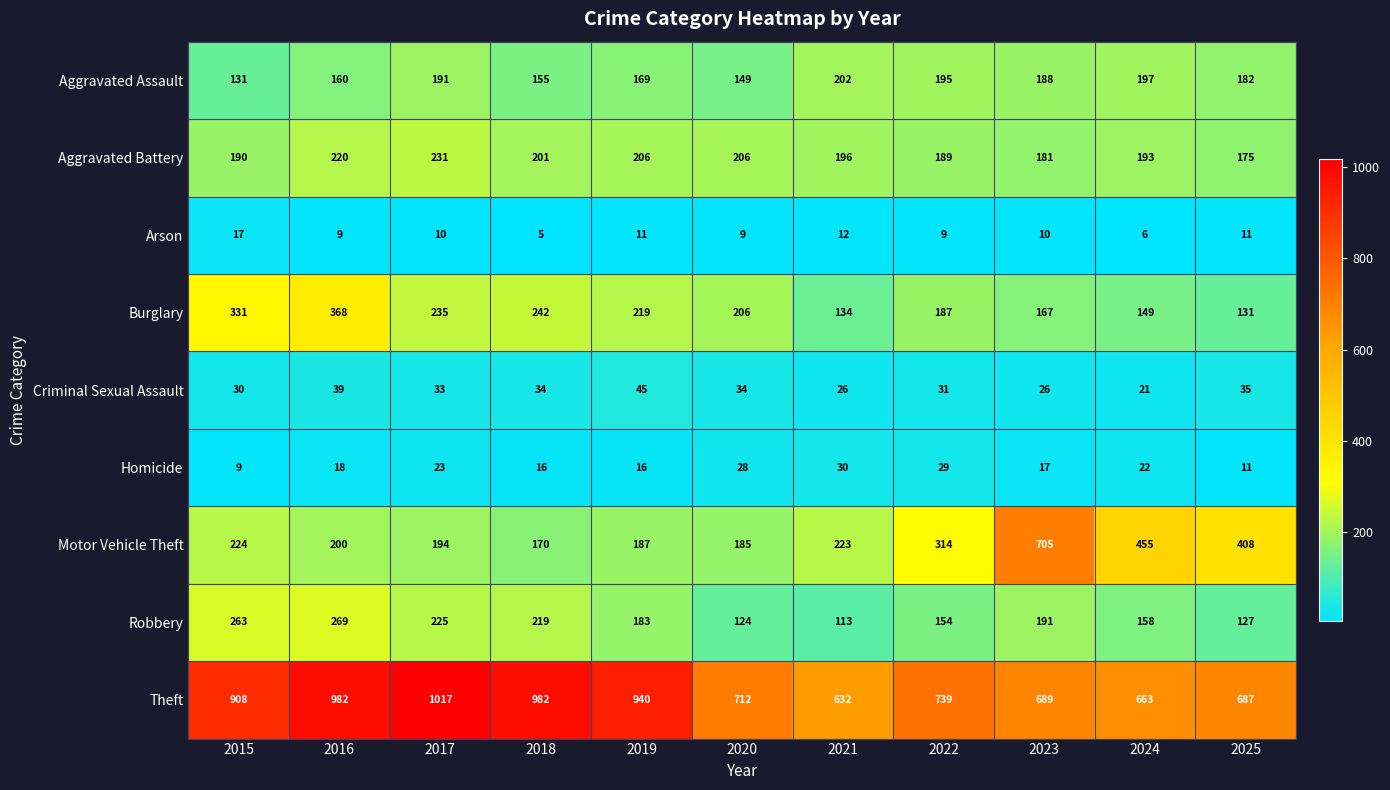

Rank the series by their maximum value, from lowest to highest.

Arson, Homicide, Criminal Sexual Assault, Aggravated Assault, Aggravated Battery, Robbery, Burglary, Motor Vehicle Theft, Theft